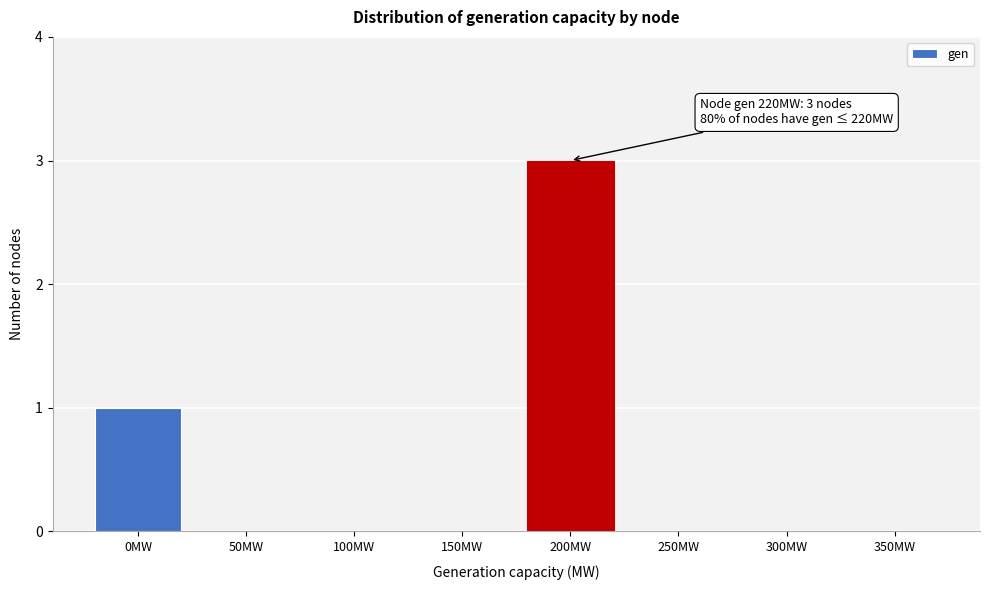

Reading left to right, list all the values displayed in this chart.

0MW=1	50MW=0	100MW=0	150MW=0	200MW=3	250MW=0	300MW=0	350MW=0